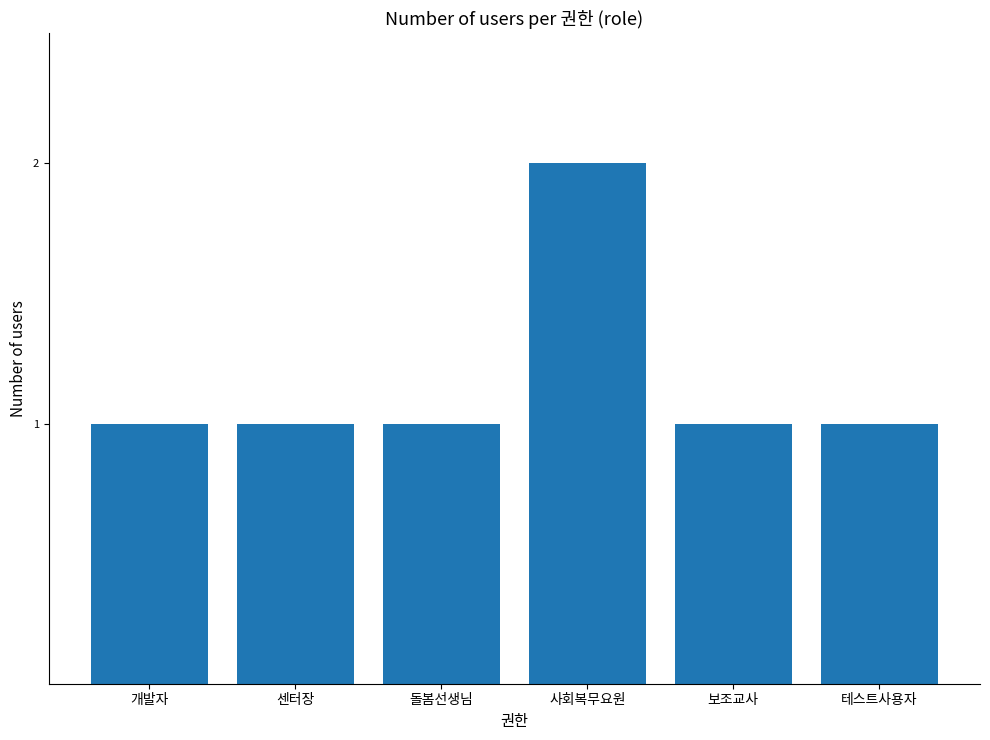

What is the sum of all values?

7